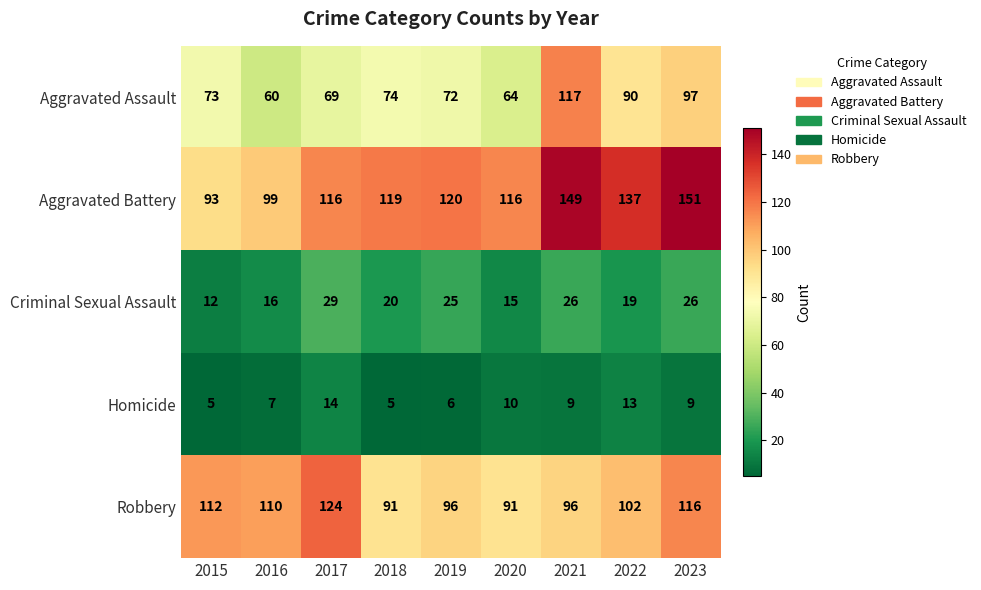

At which category is the sum across all series the highest?

2023